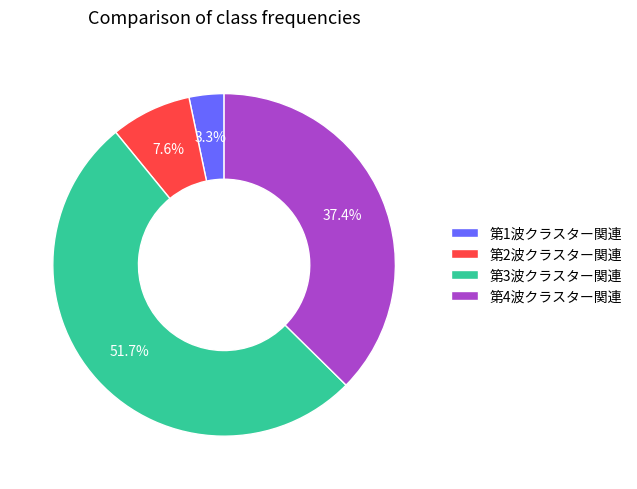

Count the number of slices in the pie.

4